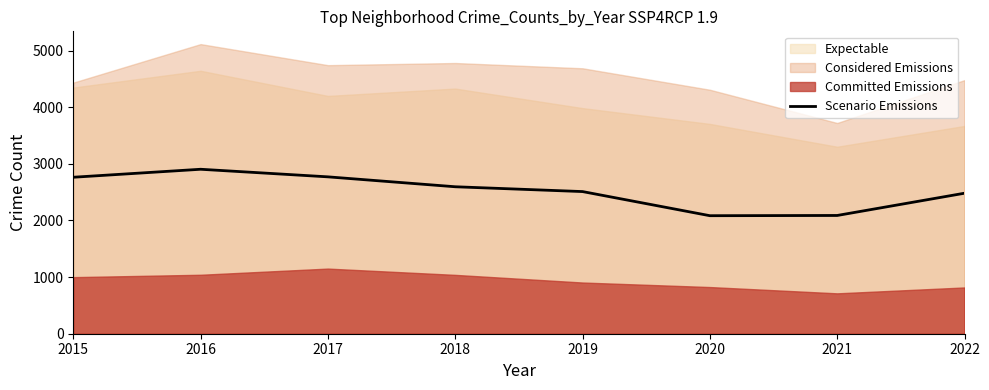

The value at 2022 is 3675. True or false?

False